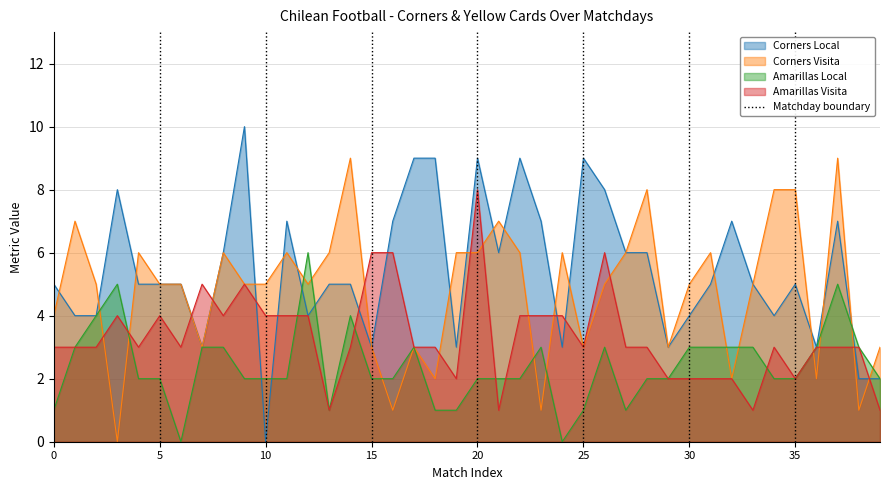

True or false: Amarillas Local has a value of 2 at 2025-03-31.

True